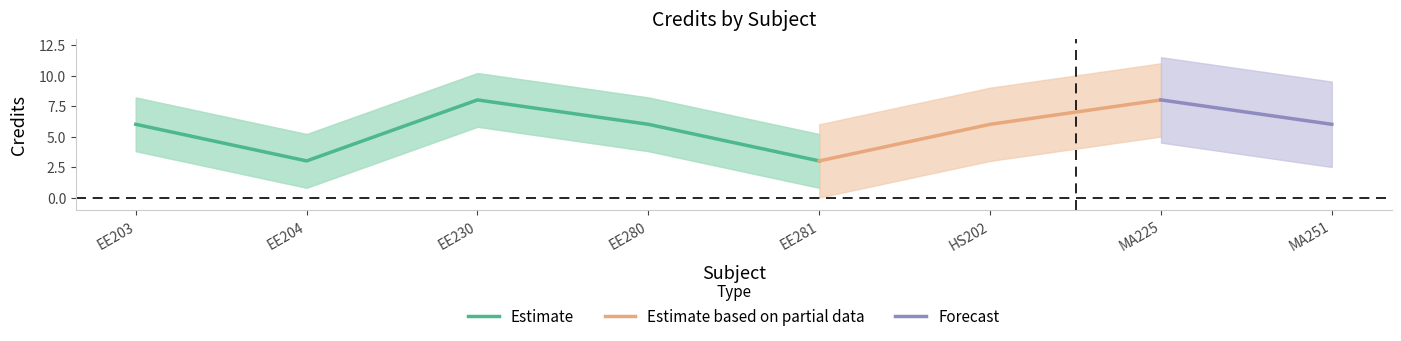

Is this an area chart (filled region under the line)?

No